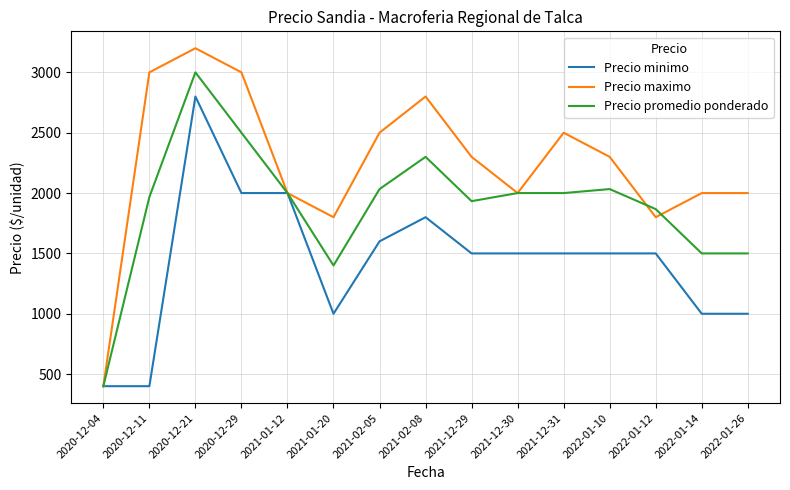

At which category is the sum across all series the highest?

2020-12-21